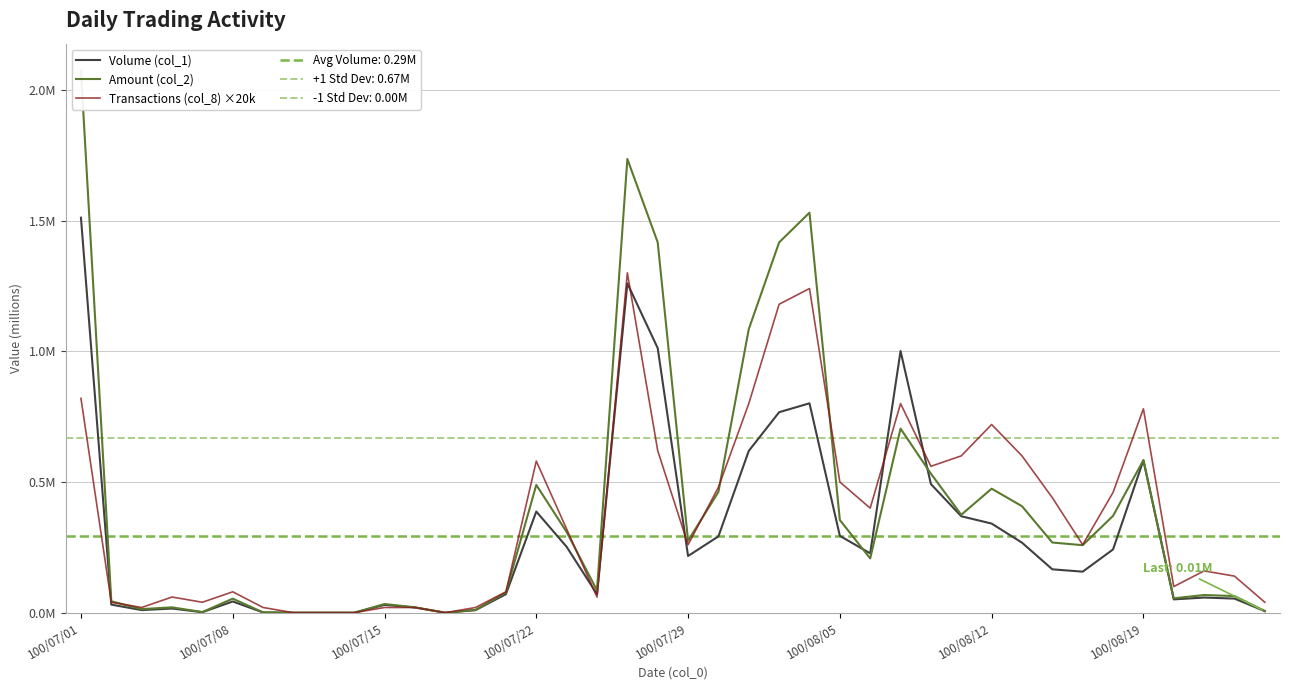

True or false: Amount (col_2) has more than 1 points higher than both neighbors.

True